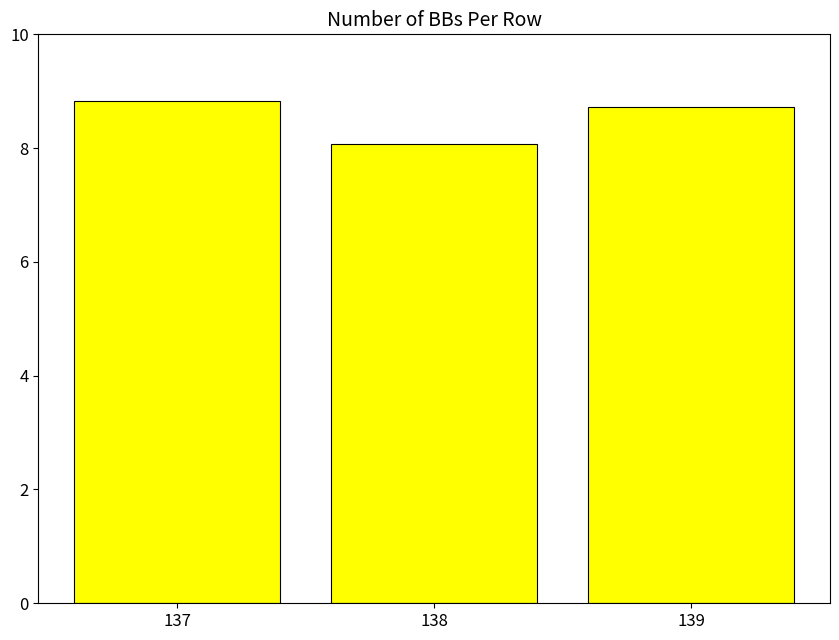

What is the difference between the values at 139 and 137?

0.1